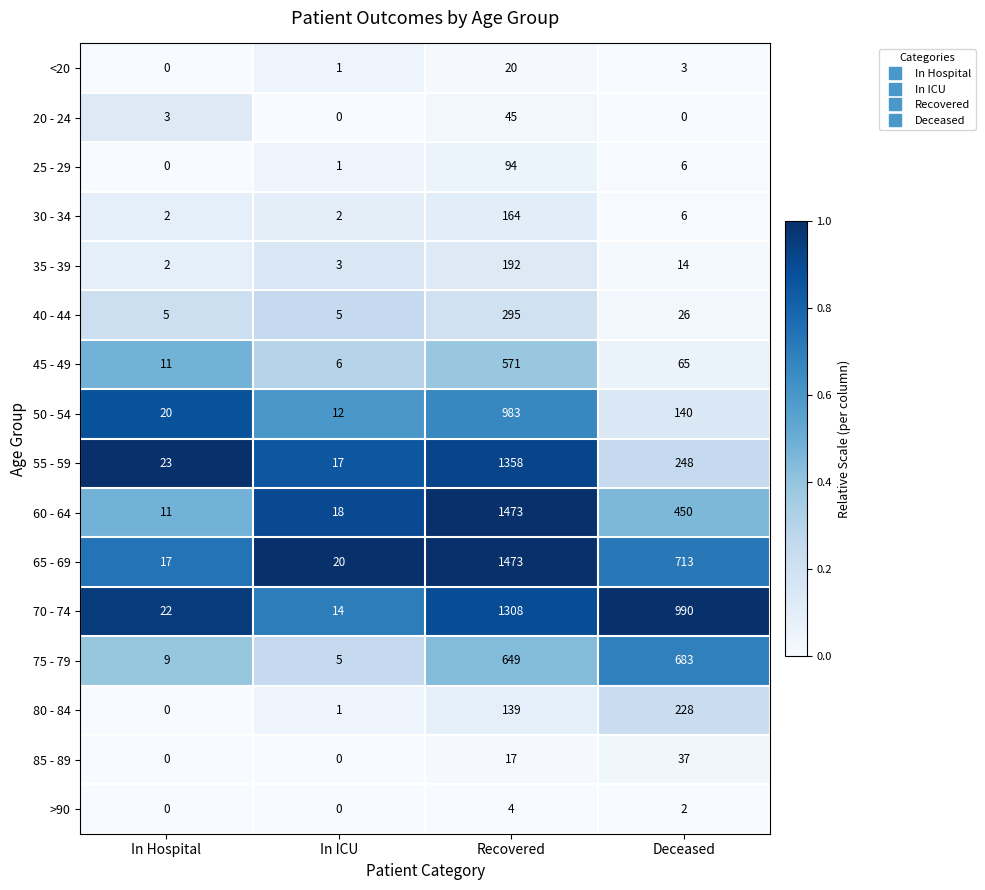

What is the highest value of the 85 - 89 series?

37